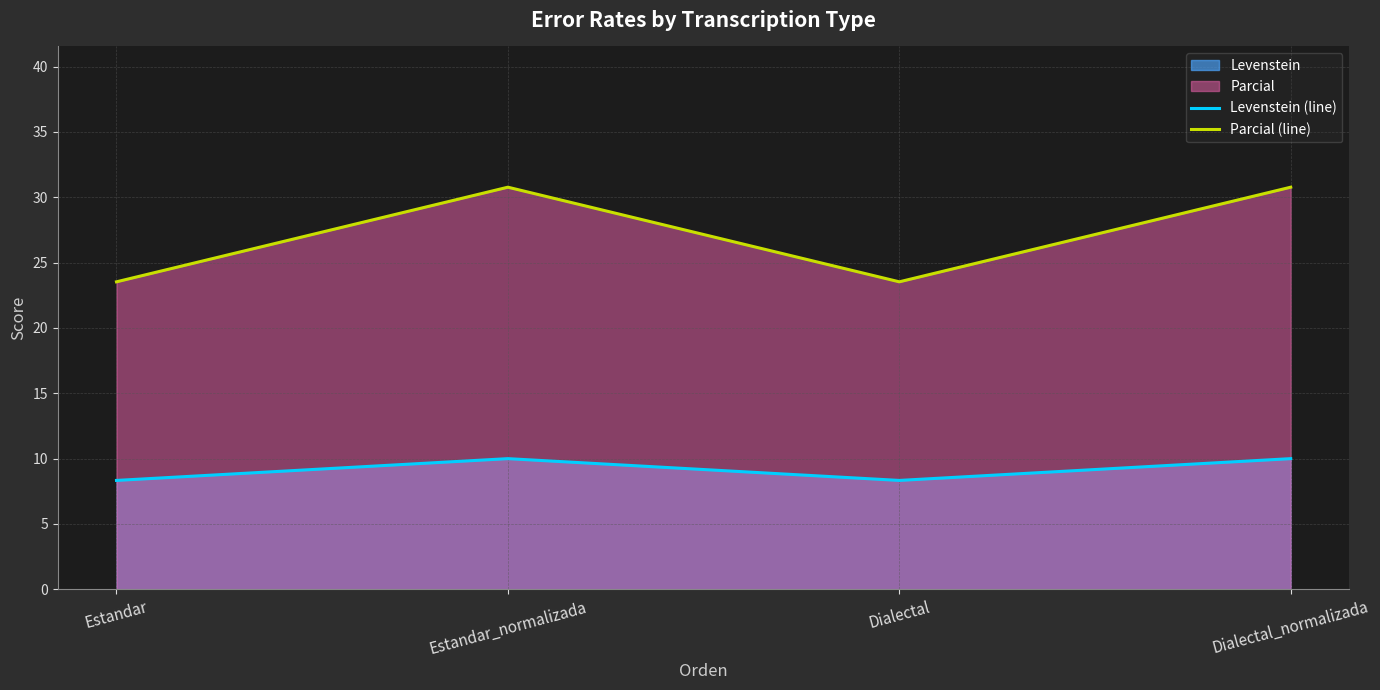

How many data points in Parcial (line) are above 30?

2